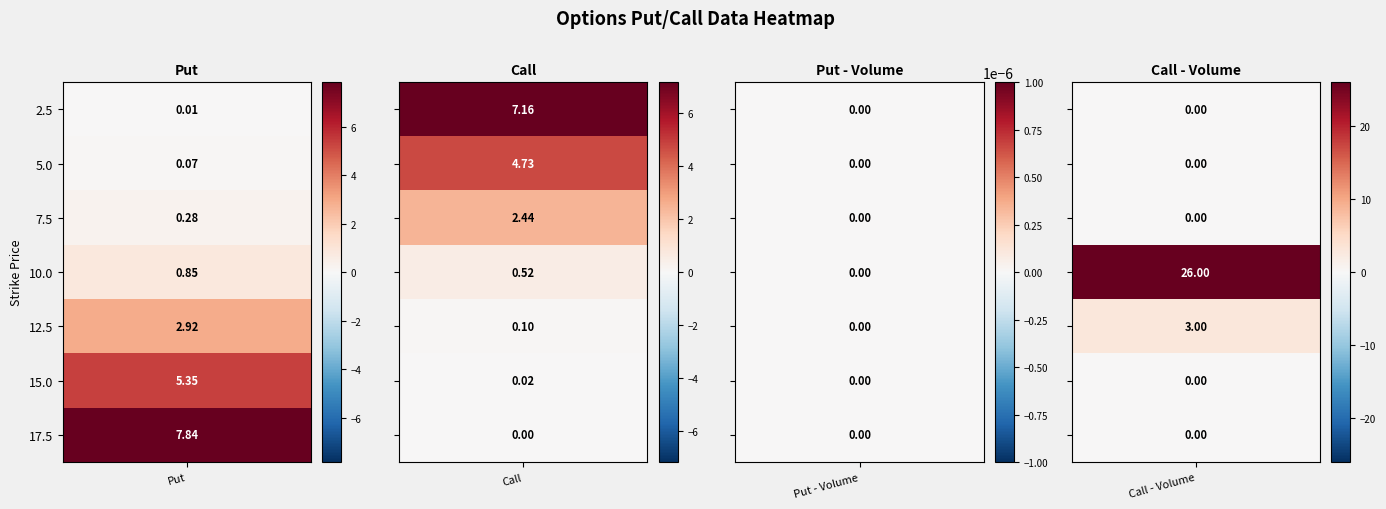

Reading left to right, list all the values displayed in this chart.

2.5: 0=0.0	1=7.2	2=0.0	3=0.0
5.0: 0=0.1	1=4.7	2=0.0	3=0.0
7.5: 0=0.3	1=2.4	2=0.0	3=0.0
10.0: 0=0.8	1=0.5	2=0.0	3=26.0
12.5: 0=2.9	1=0.1	2=0.0	3=3.0
15.0: 0=5.3	1=0.0	2=0.0	3=0.0
17.5: 0=7.8	1=0.0	2=0.0	3=0.0